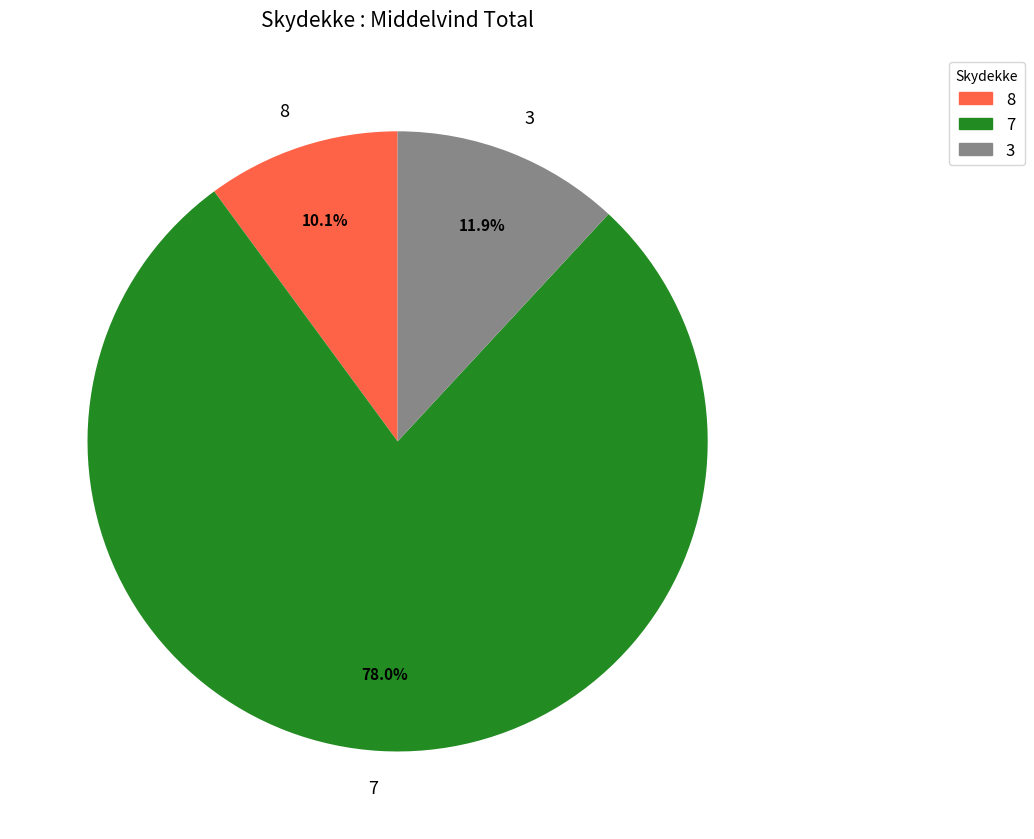

Which slice represents more than half of the pie?

7